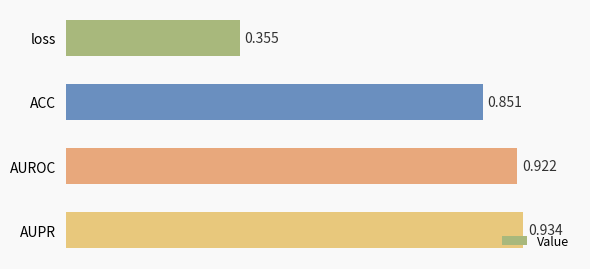

Between ACC and loss, which is larger?

ACC